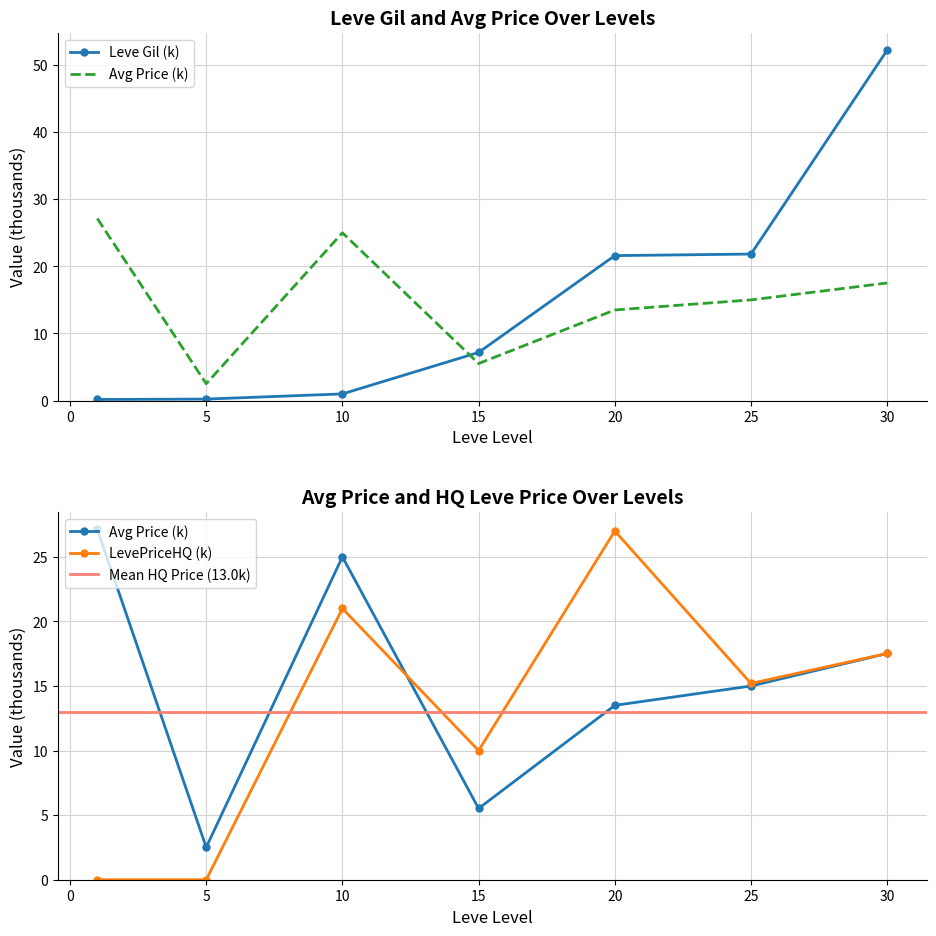

Is this an area chart (filled region under the line)?

No